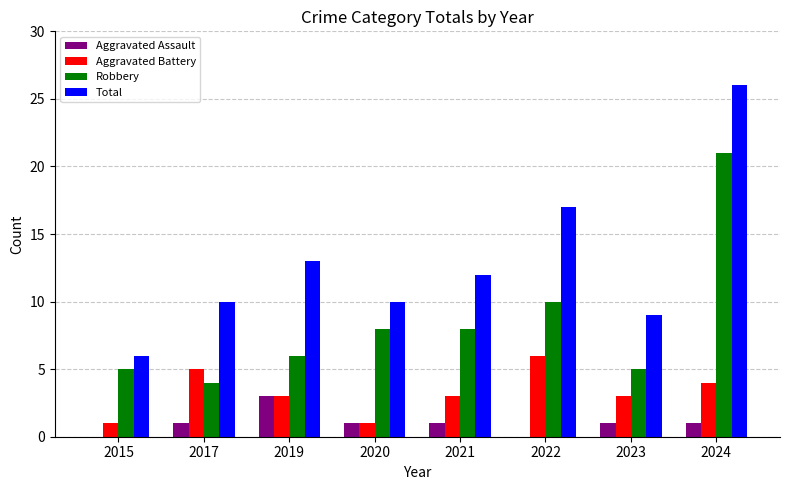

Which series changed the most between 2020 and 2024?

Total